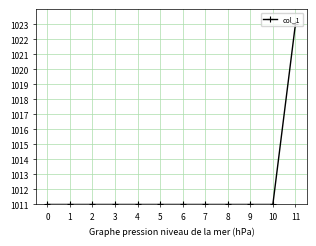

Is it true that the value at 11 is 584?

False